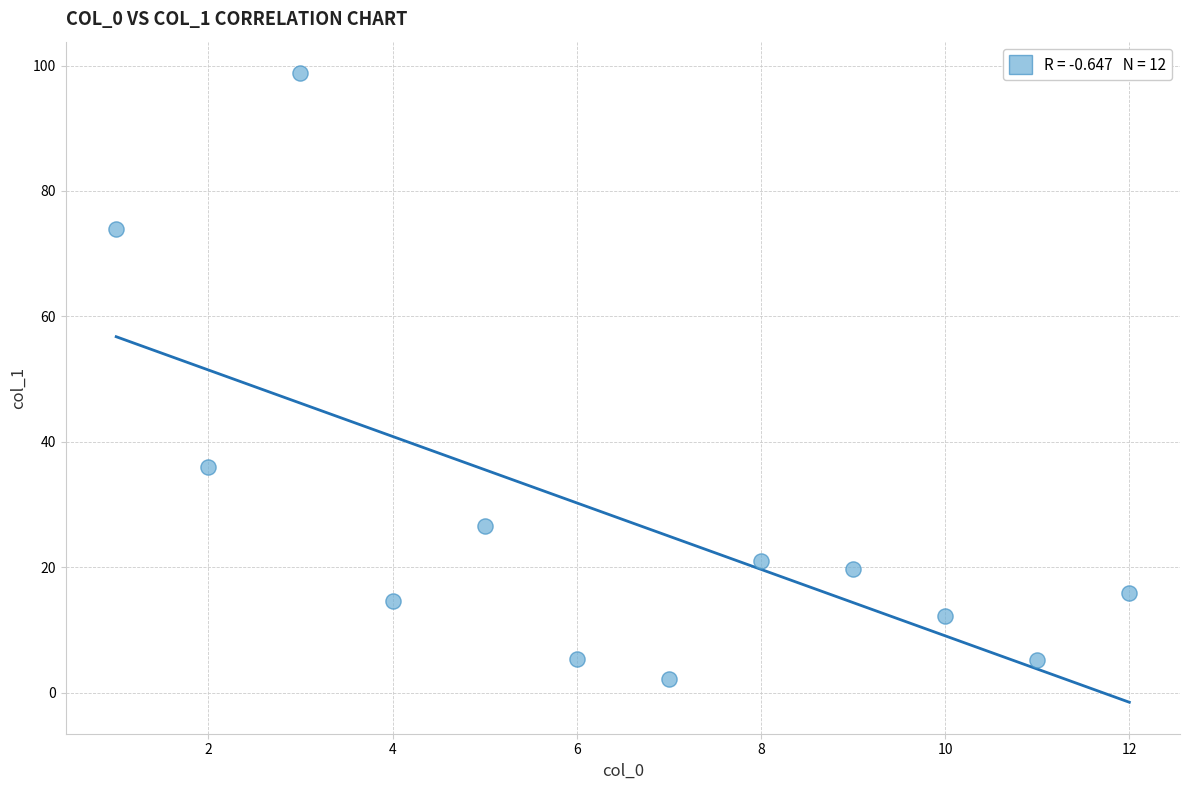

What is the average X value?

6.5